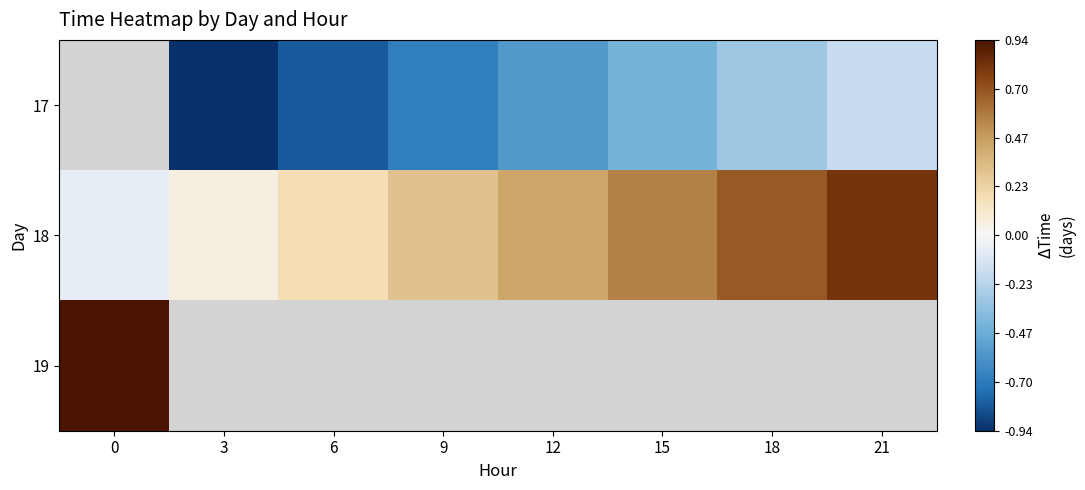

List the series in order of their peak value, highest first.

19, 17, 18